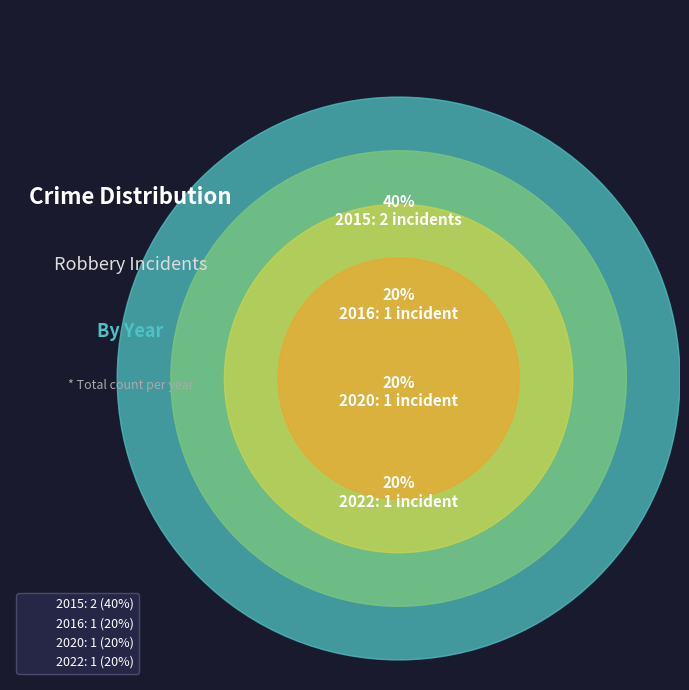

What is the change in value from 2015 to 2020?

-1